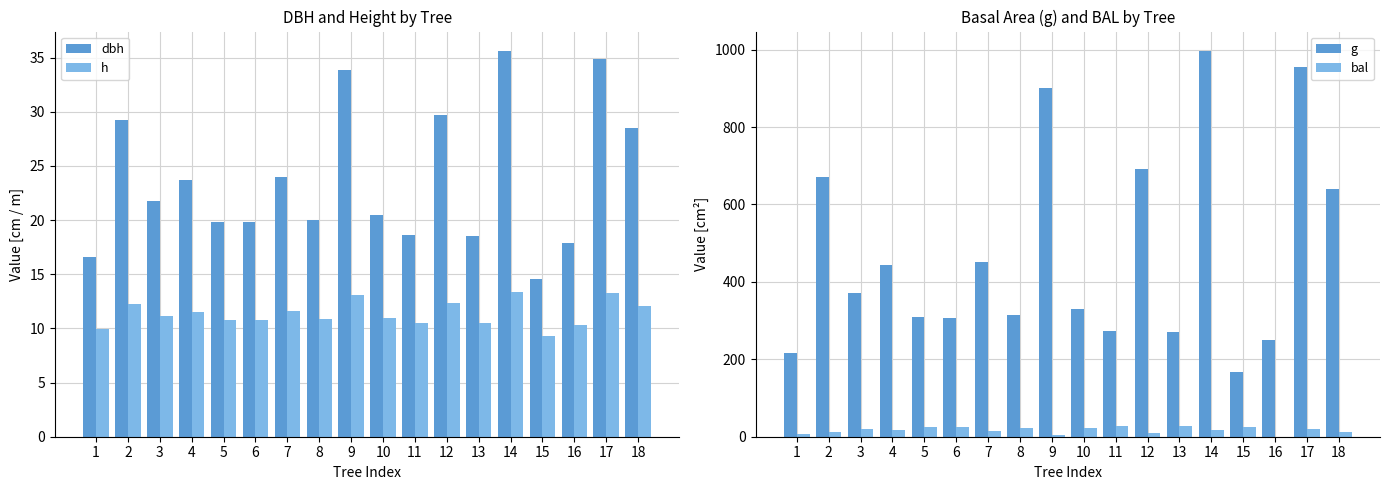

The bal series shows 3.2 at 9. True or false?

True